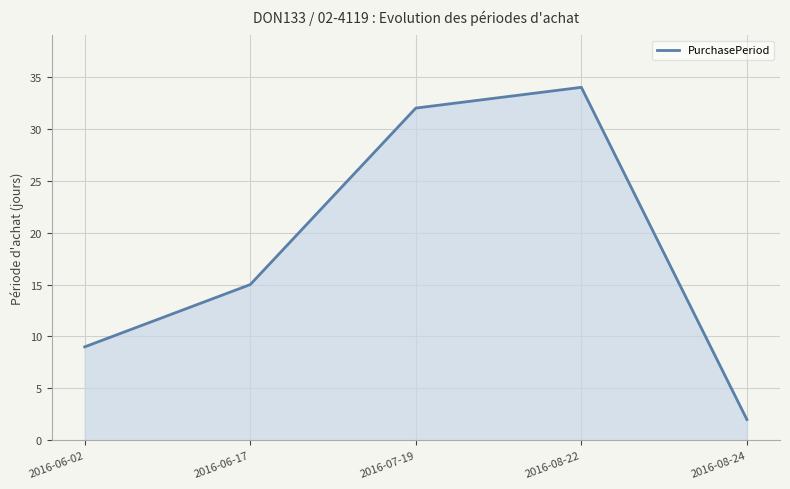

Rank the categories by value from lowest to highest.

2016-08-24, 2016-06-02, 2016-06-17, 2016-07-19, 2016-08-22